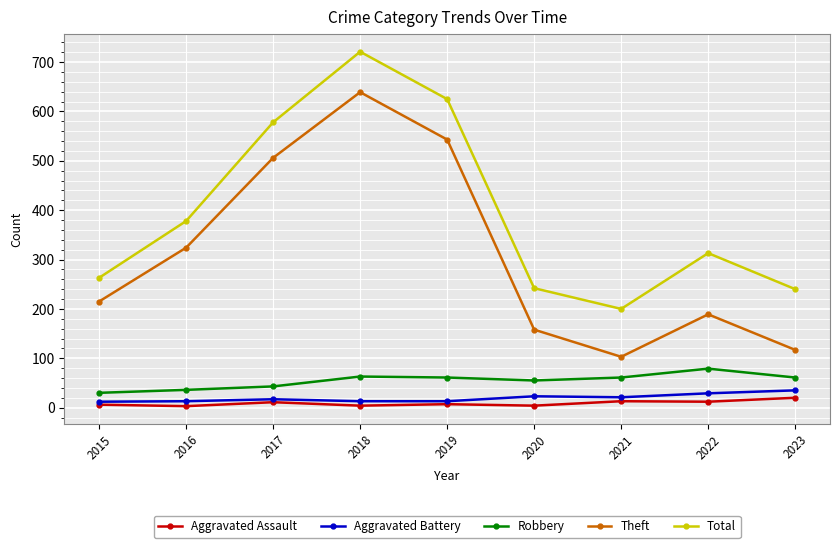

What are all the series names shown in the legend?

Aggravated Assault, Aggravated Battery, Robbery, Theft, Total